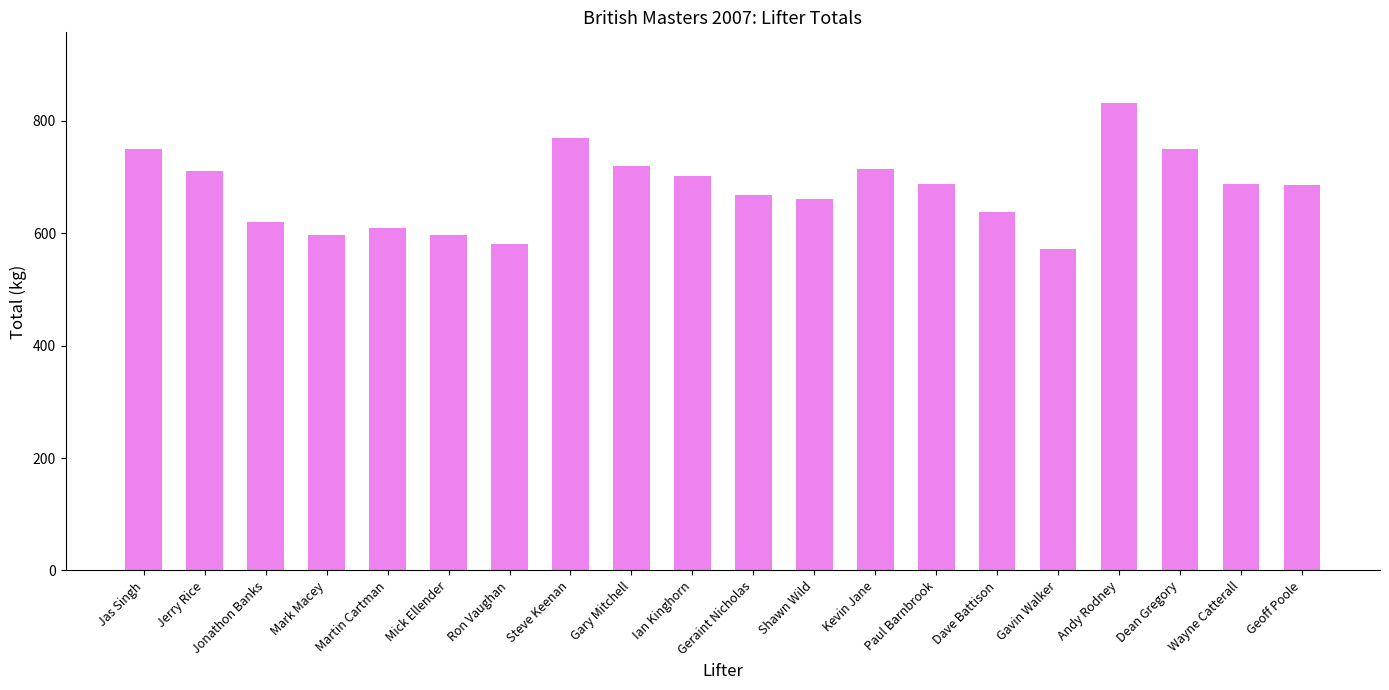

What is the label of the 4th bar from the left?

Mark Macey